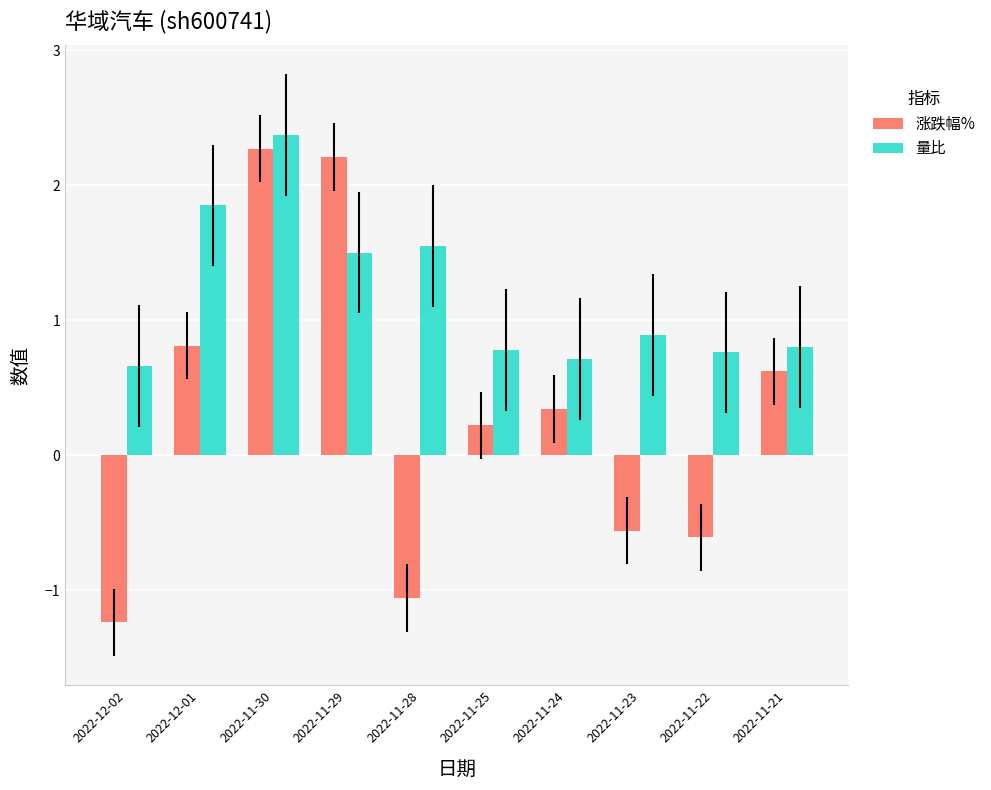

What is the label of the 1st bar from the left?

2022-12-02